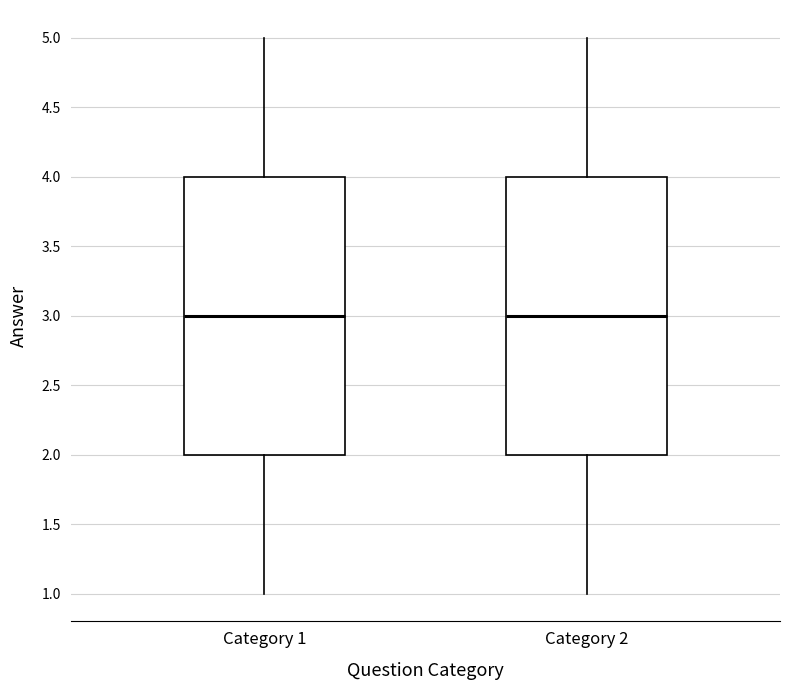

Reading left to right, read every box against the y-axis: the position of its median line, the range the box covers, and the ends of its whiskers. The values are not printed on the chart, so give them approximately, as read against the axis.

Category 1: median 3, box 2 to 4, whiskers 1 to 5
Category 2: median 3, box 2 to 4, whiskers 1 to 5